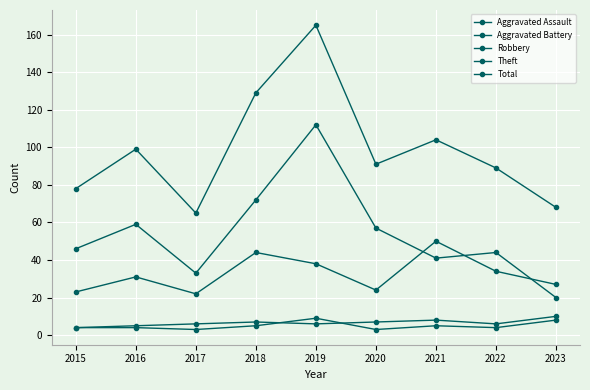

How many values in the Total series are below 91?

4